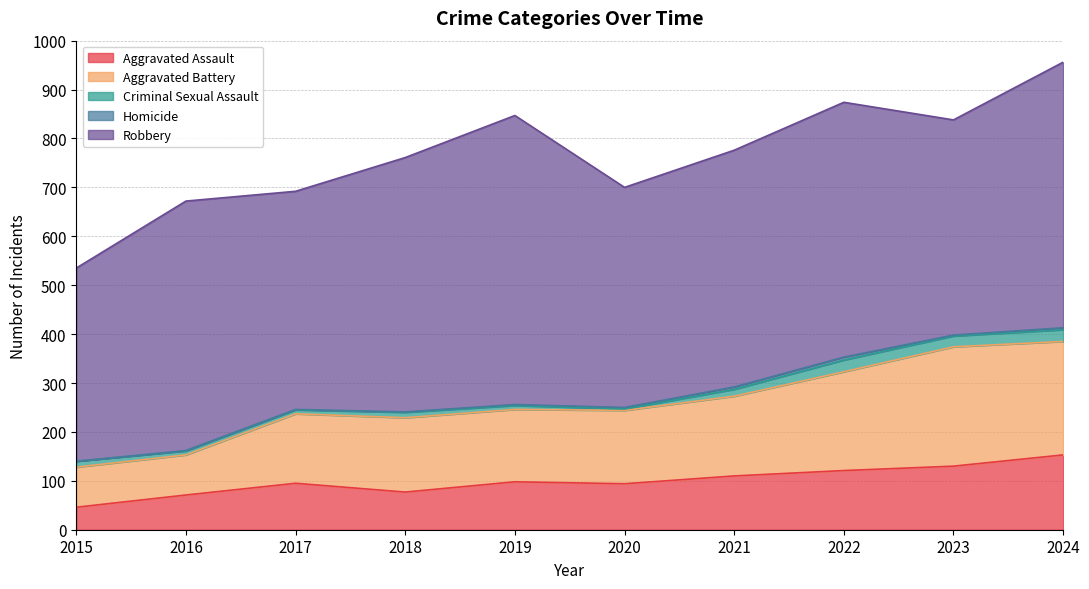

True or false: Robbery and Aggravated Assault cross at least once.

False